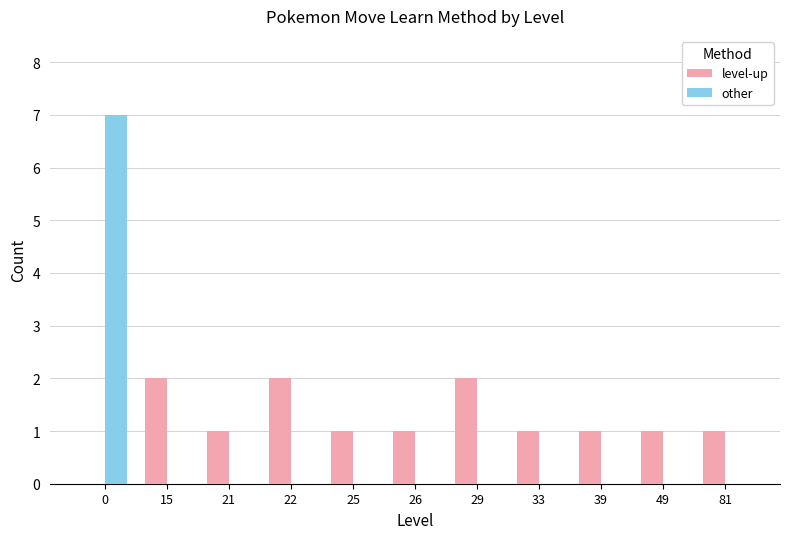

Count the number of data series in this chart.

2